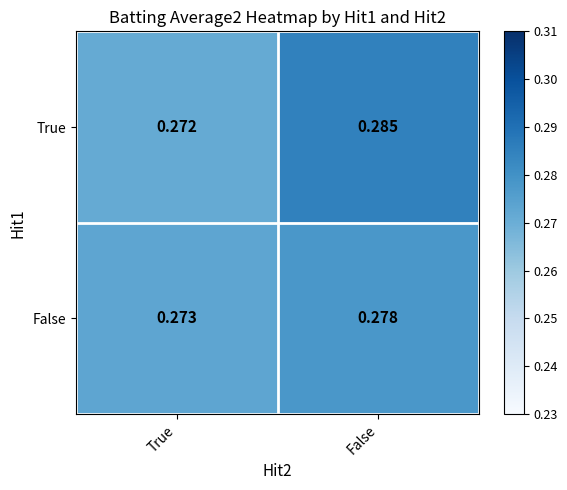

At which label is False closest to 0?

True